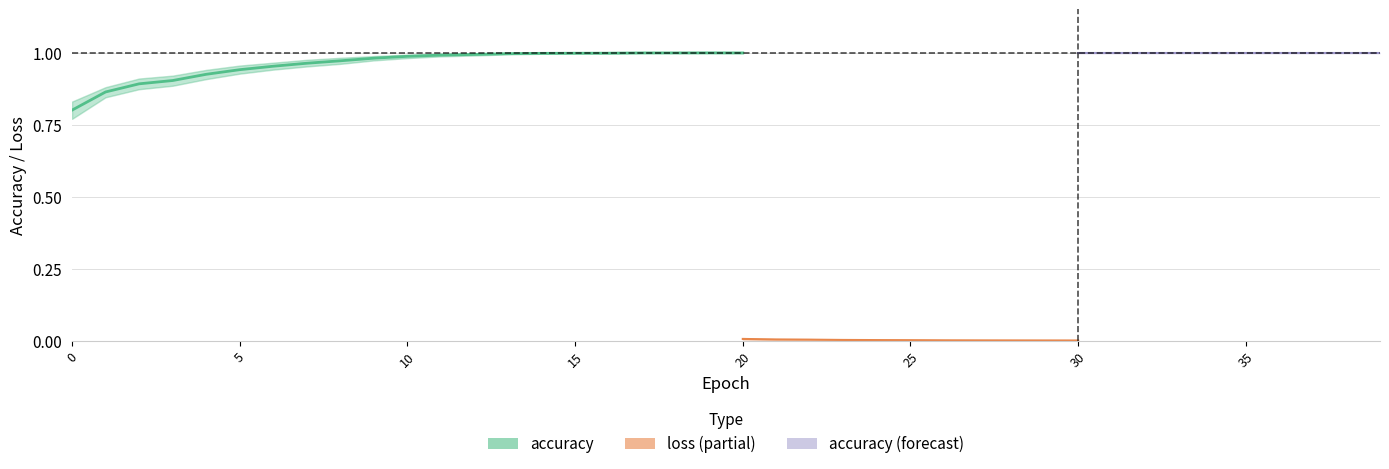

True or false: accuracy and loss cross at least once.

False